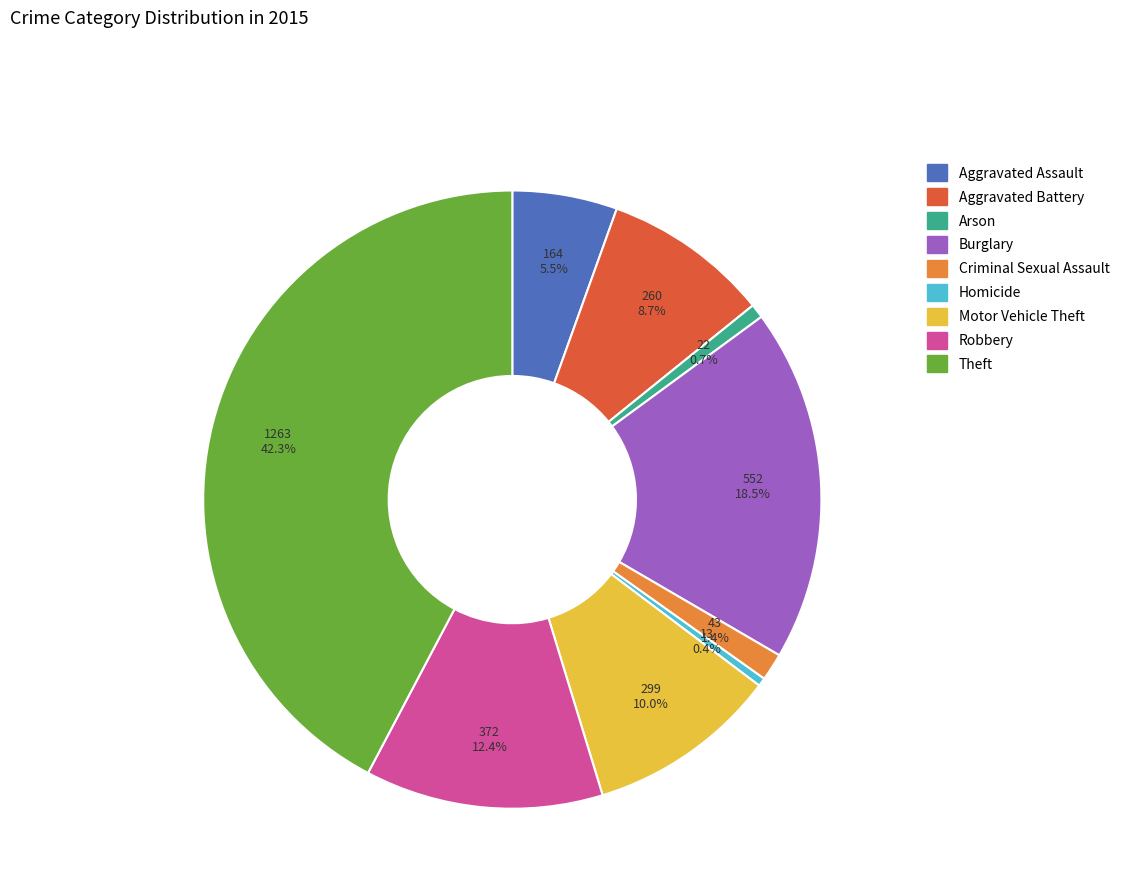

Between Burglary and Robbery, which is larger?

Burglary